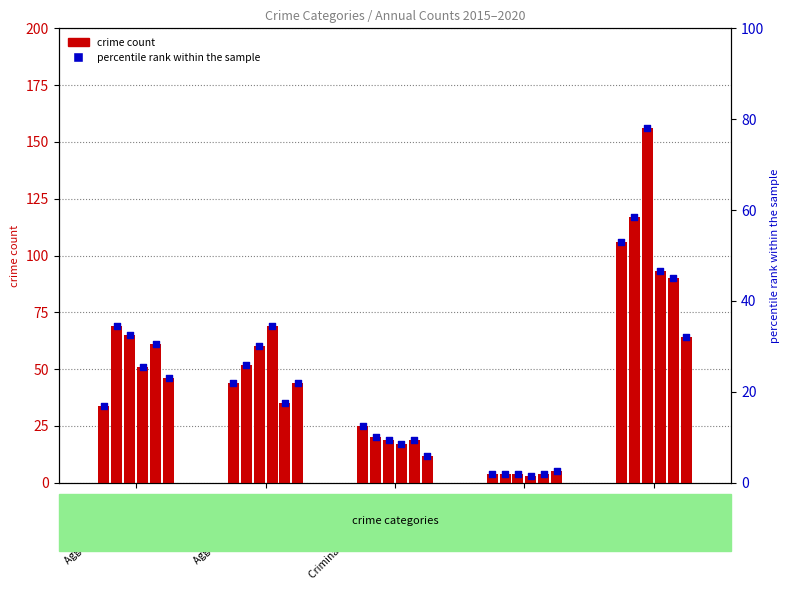

What is the change in value from Aggravated Battery to Robbery?

+31.0